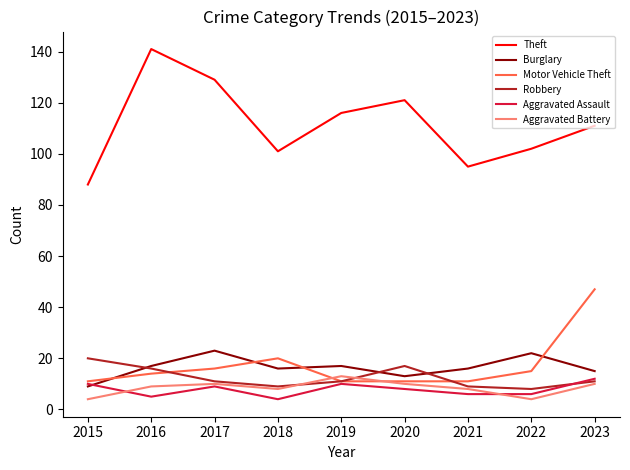

What are all the series names shown in the legend?

Theft, Burglary, Motor Vehicle Theft, Robbery, Aggravated Assault, Aggravated Battery